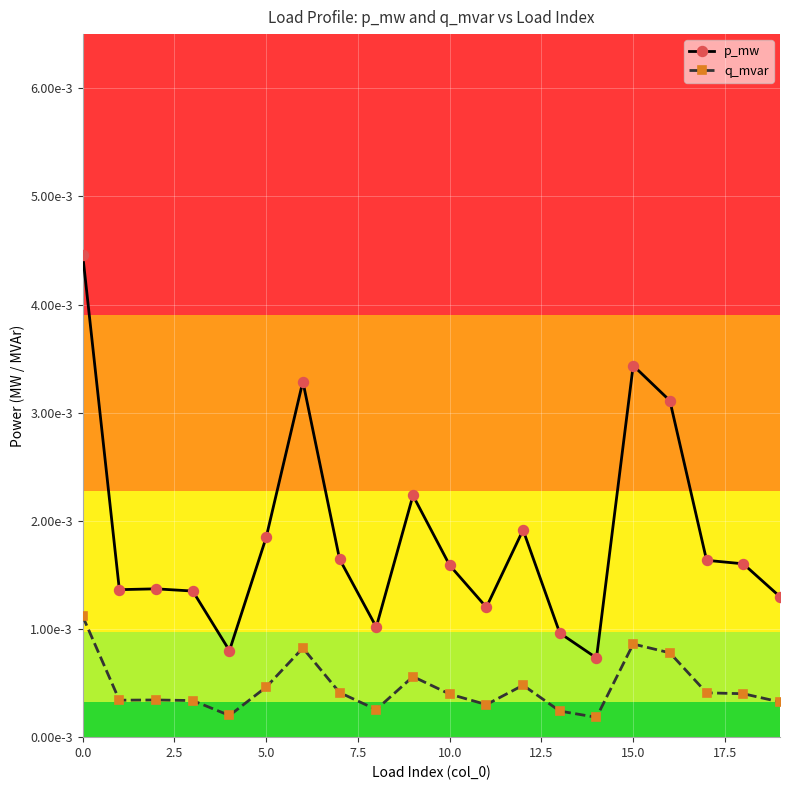

Rank the series by their maximum value, from lowest to highest.

q_mvar, p_mw